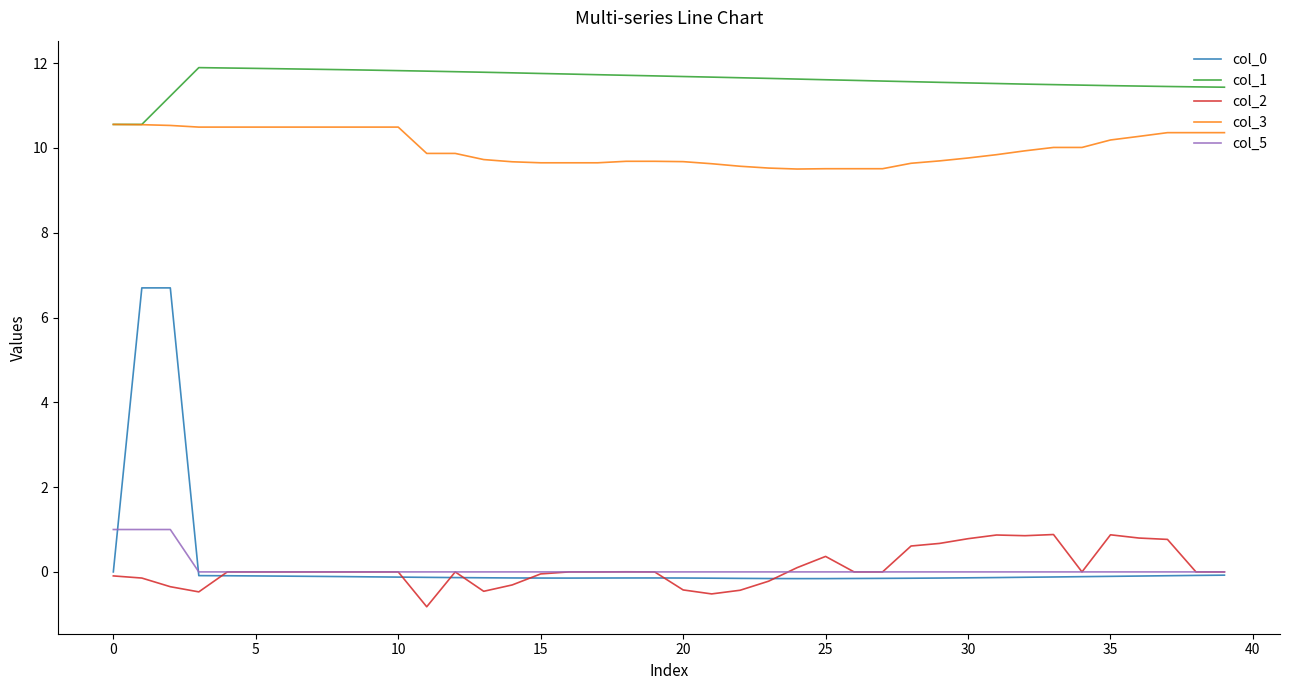

Which series has the largest total across all categories?

col_1